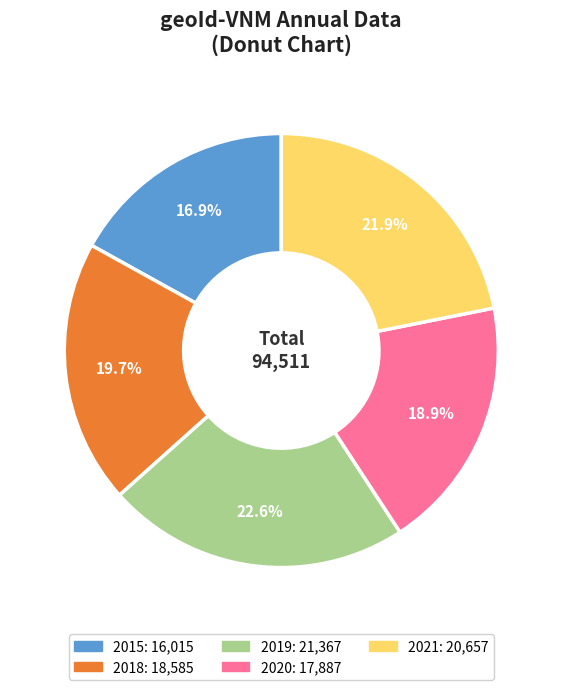

To the nearest percent, what is the difference between the 2021 and 2019 slice percentages?

1%